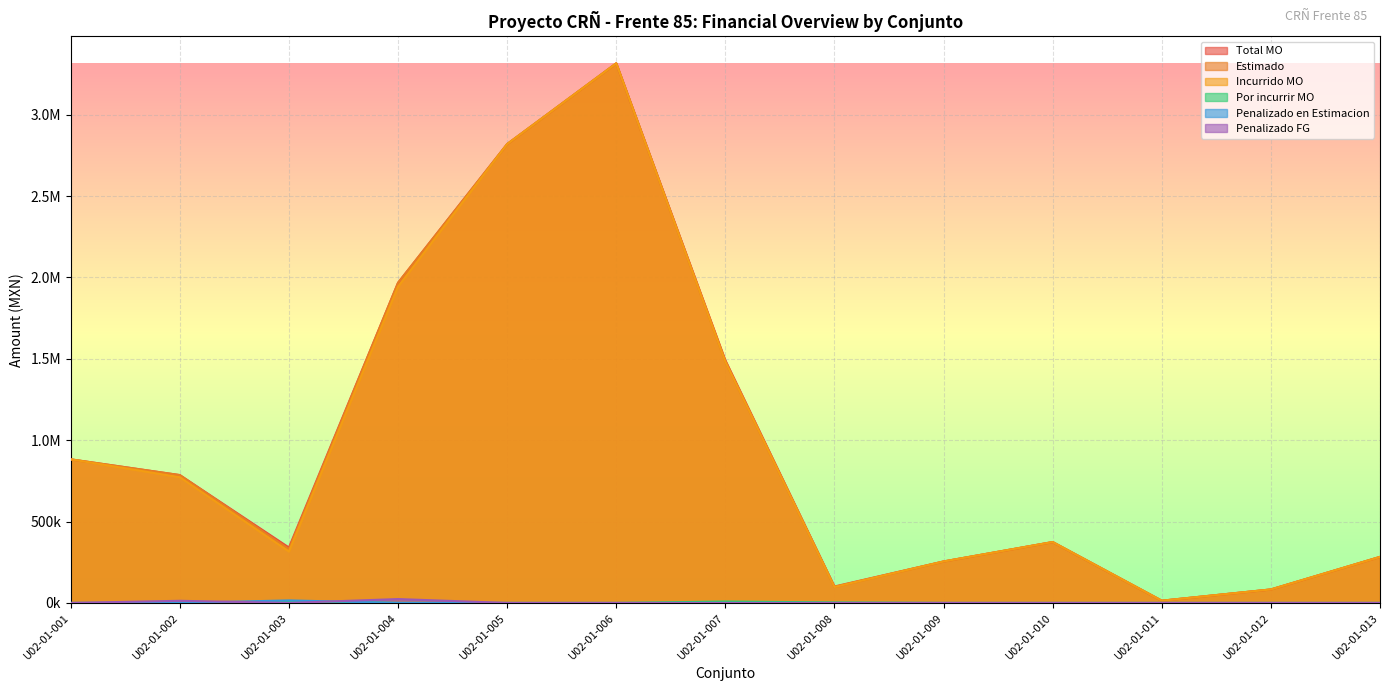

Which series changed the most between U02-01-003 and U02-01-010?

Incurrido MO